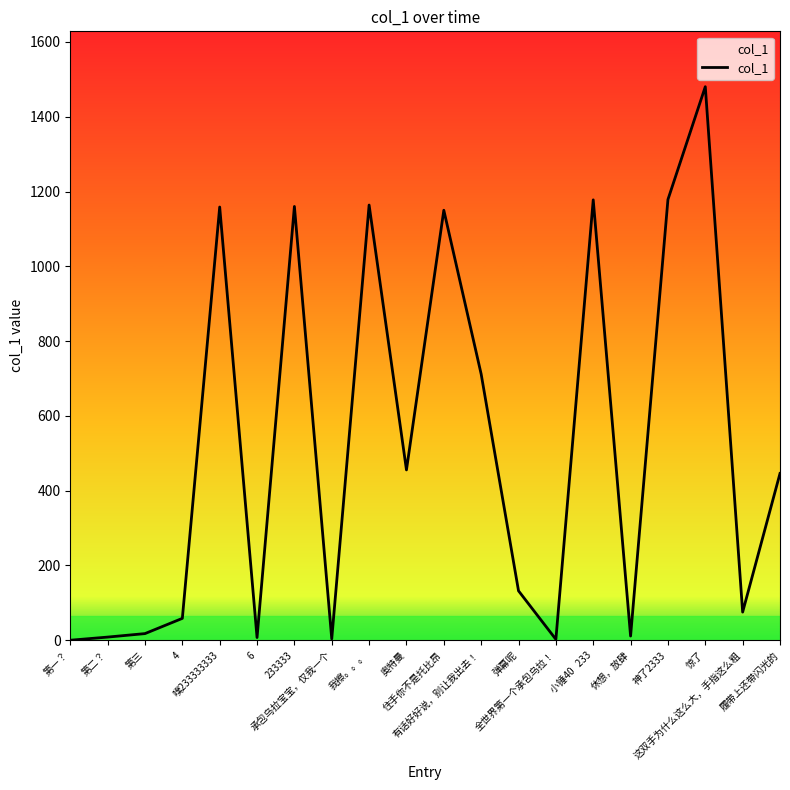

Reading left to right, what are all the values shown in this chart?

第一？=0.0	第二？=8.4	第三=17.7	4=58.5	噗233333333=1158.5	6=7.2	233333=1160.0	承包乌拉宝宝，仅我一个=3.7	我擦。。。=1163.8	奥特曼=455.5	住手你不是托比昂=1149.9	有话好好说，别让我出去！=711.7	弹幕呢=132.1	全世界第一个承包乌拉！=2.4	小锤40   233=1177.7	休想，放肆=11.2	神了2333=1178.5	惊了=1480.3	这双手为什么这么大，手指这么粗=75.2	履带上还带闪光的=446.0